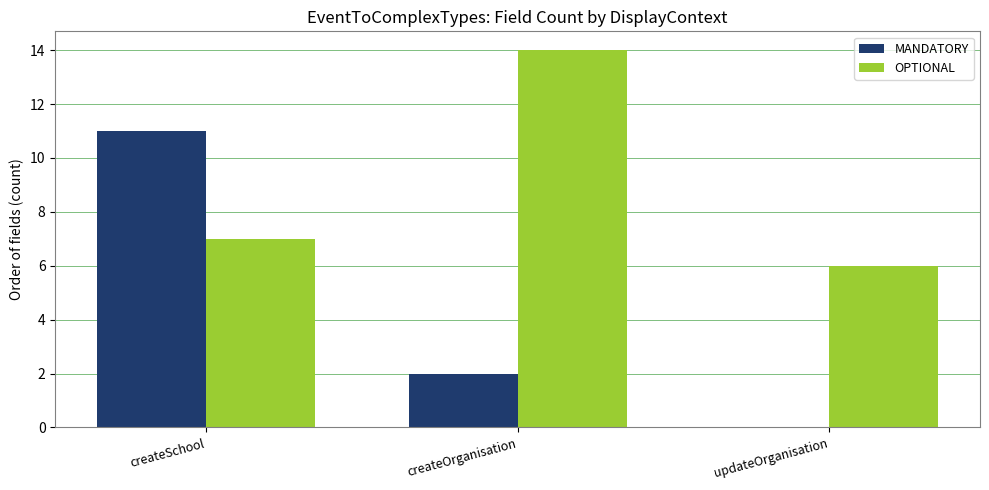

What is the sum of the MANDATORY values at createSchool and updateOrganisation?

11